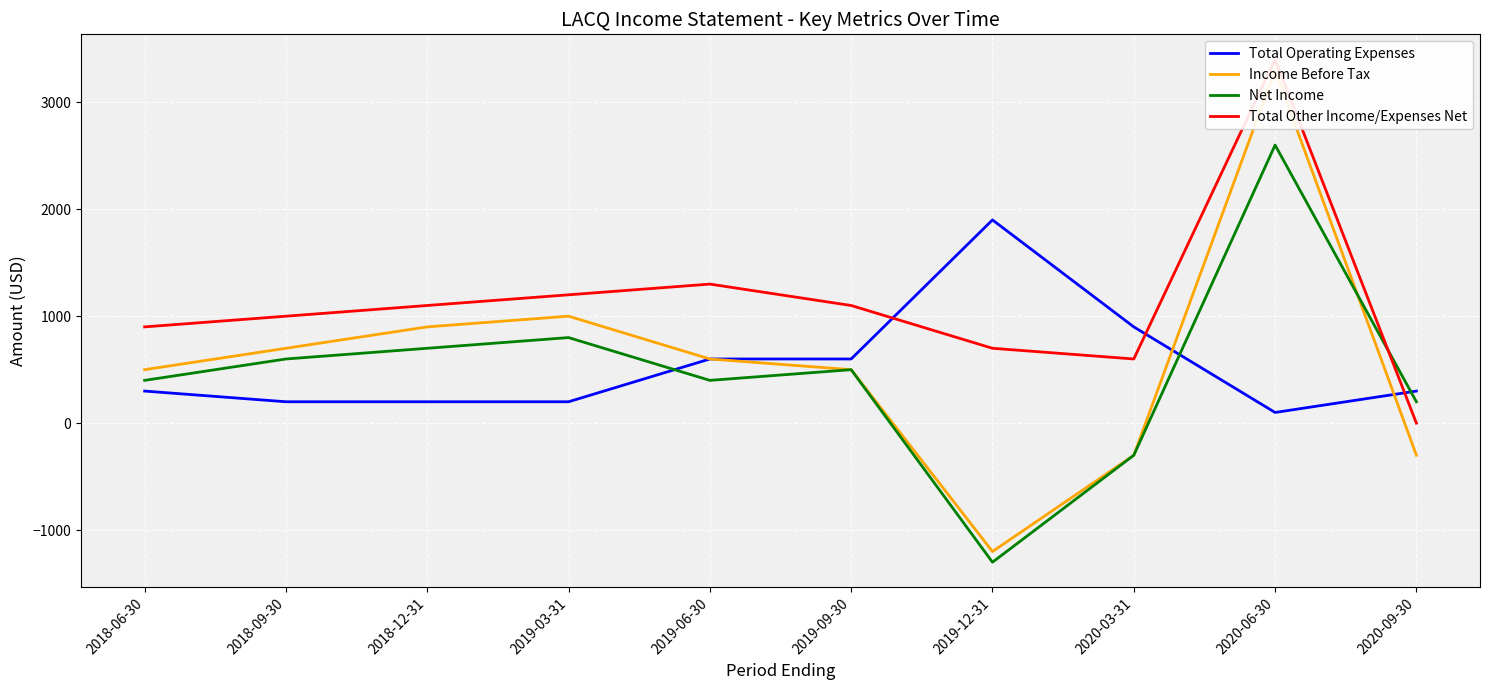

Count the number of categories in the chart.

10